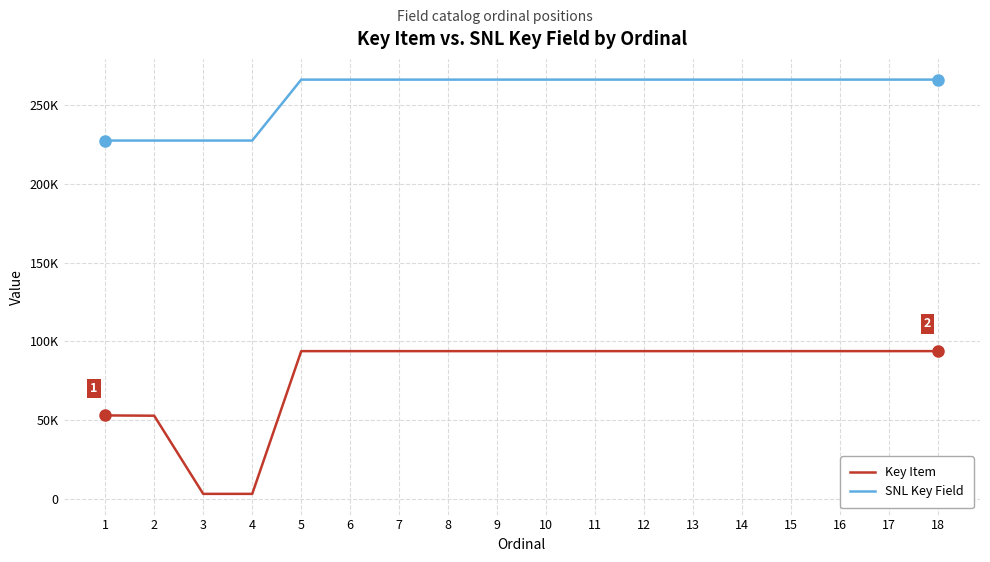

Does the chart have visible grid lines?

Yes